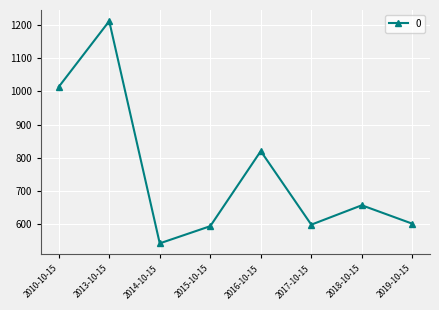

The chart shows a value of 600.0 at 2019-10-15. True or false?

True